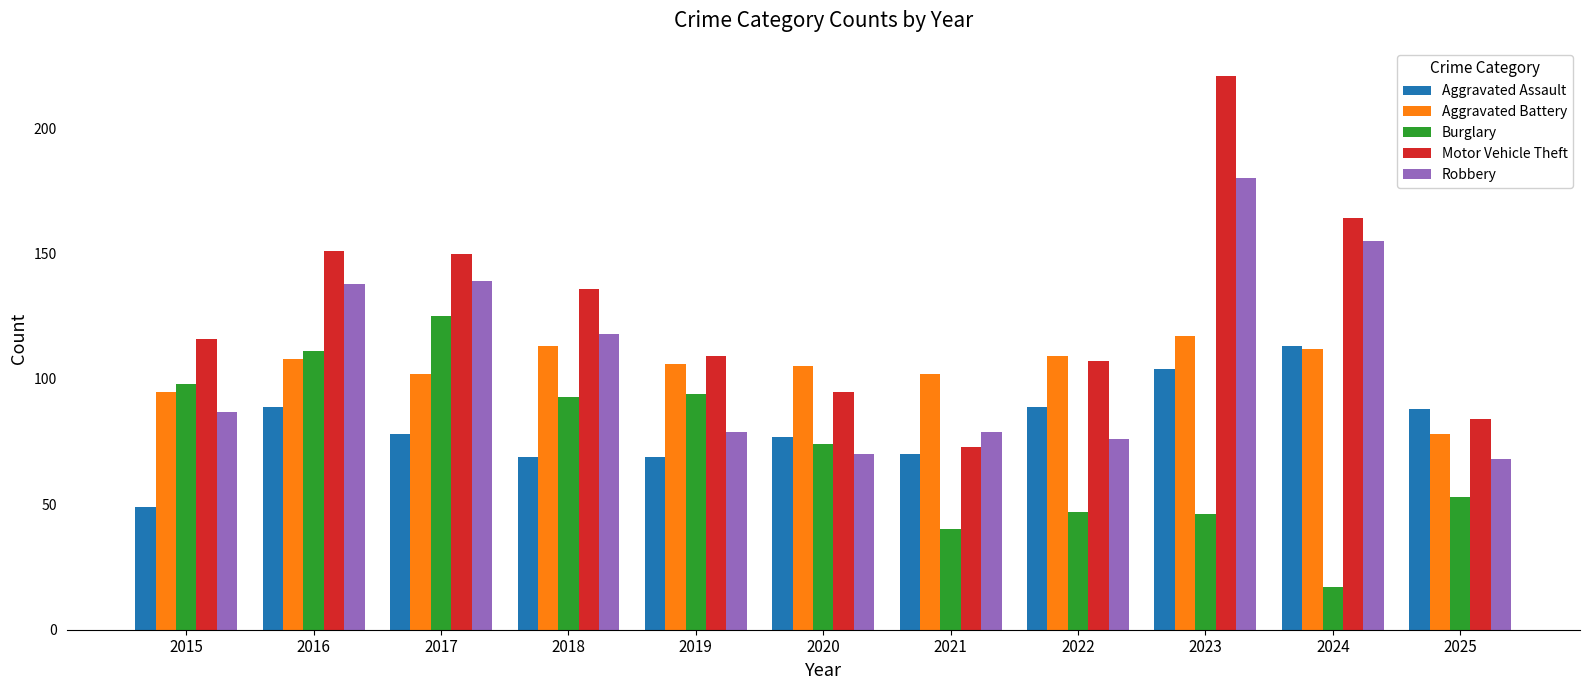

What is the total value across all series at 2016?

597